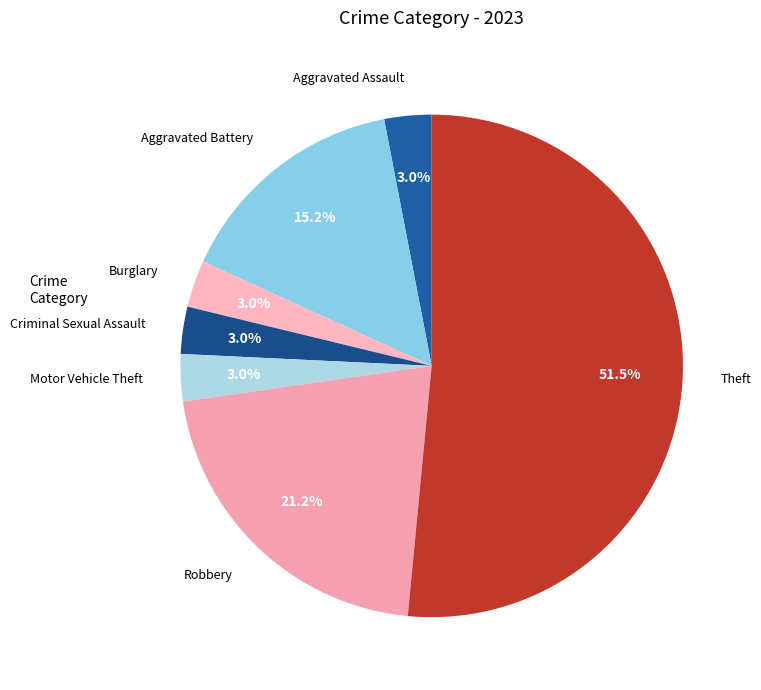

Between Aggravated Battery and Theft, which is larger?

Theft